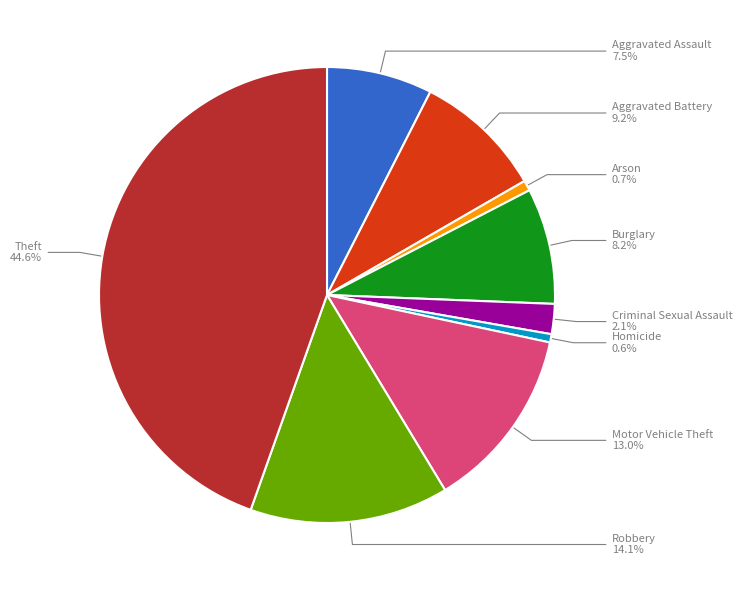

Does Arson represent more than half of the total?

No